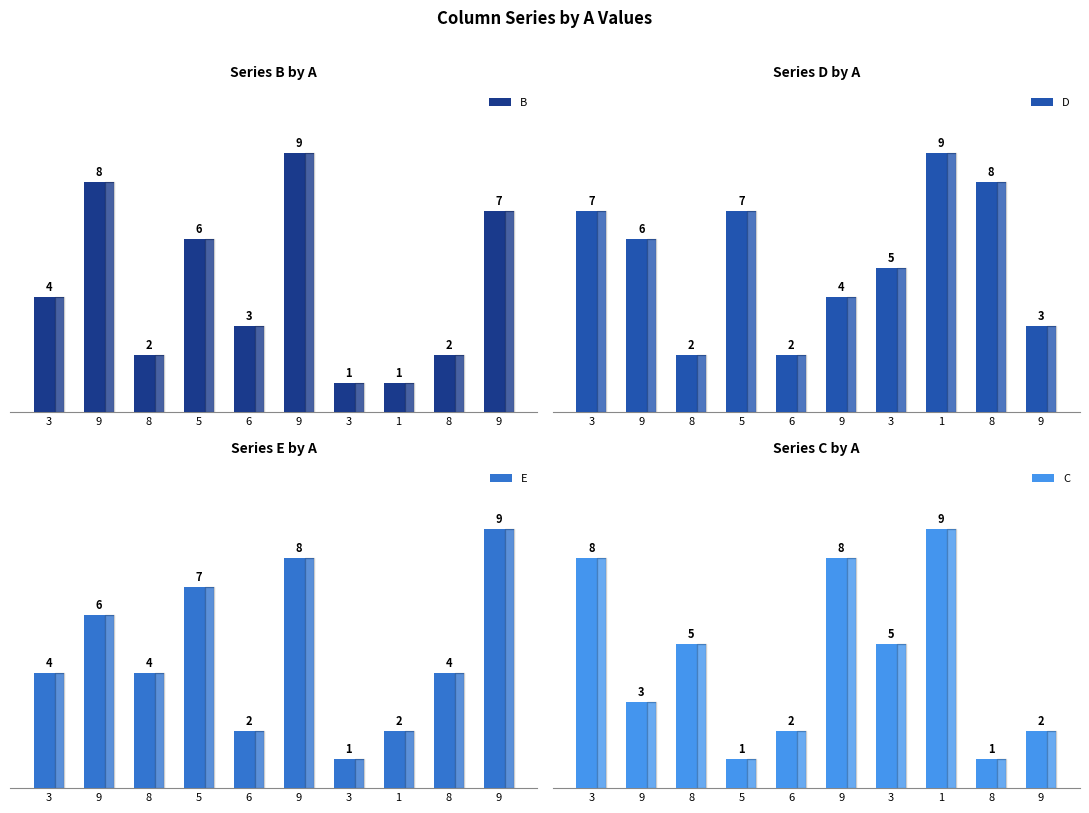

What is the sum of the B values at 9 and 9?

17